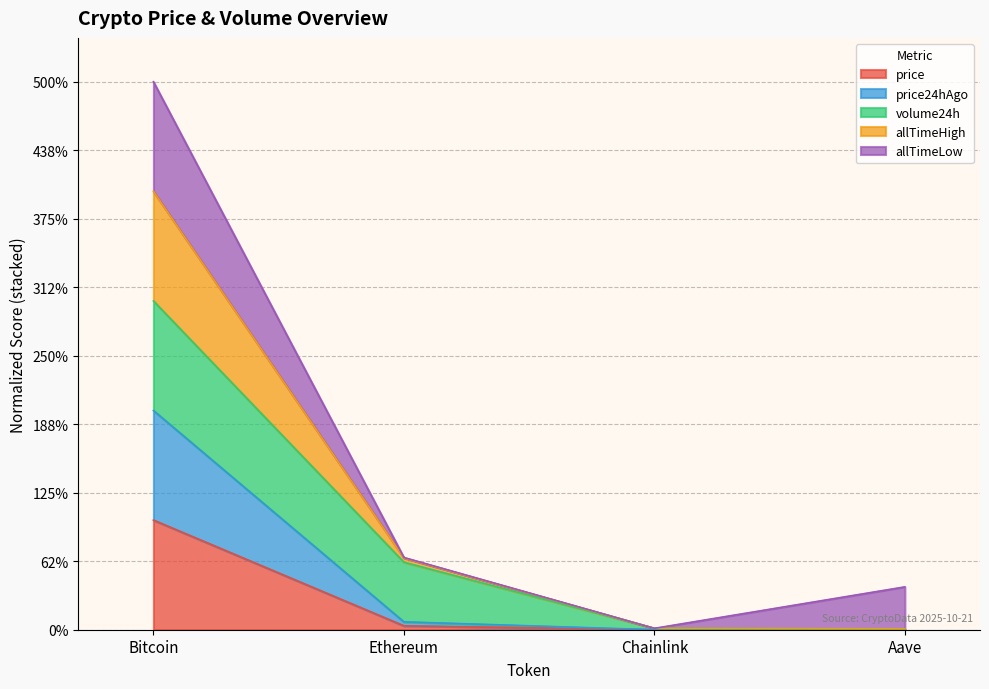

What are all the series names shown in the legend?

price, price24hAgo, volume24h, allTimeHigh, allTimeLow